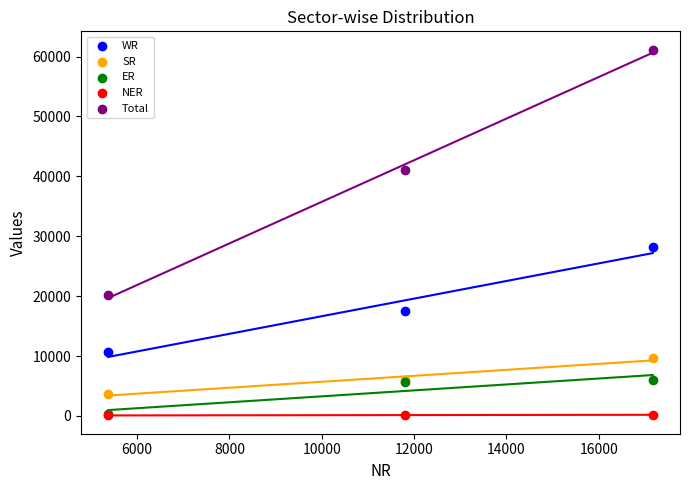

In the WR series, what Y value is closest to 19415?

17498